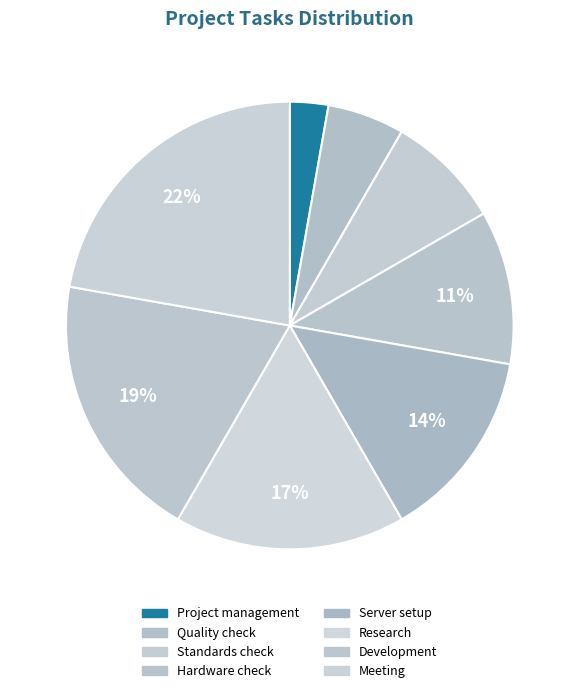

What percentage is the Server setup slice, to the nearest percent?

14%